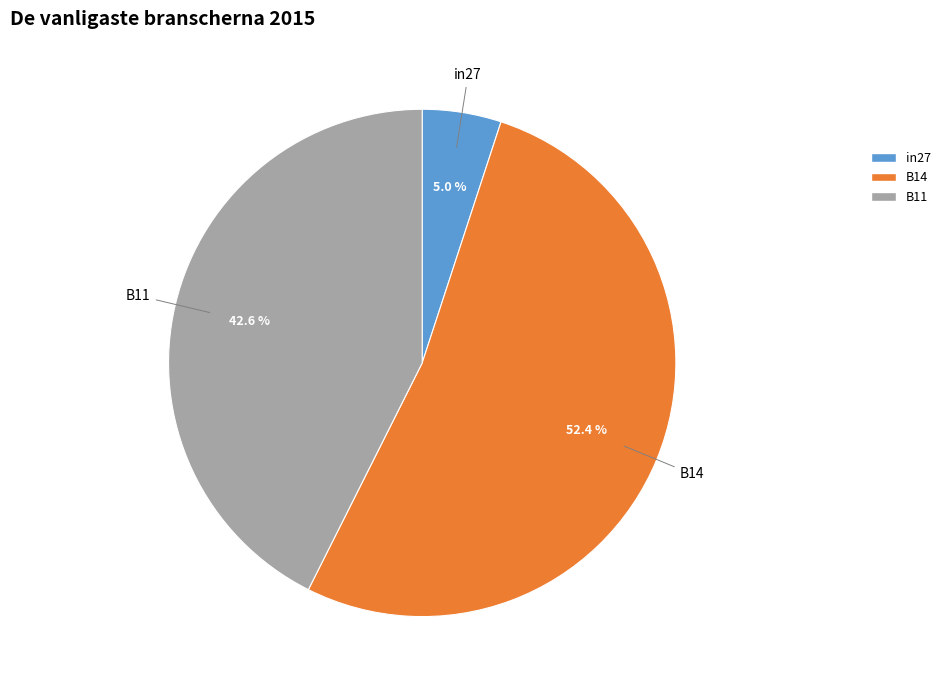

To the nearest percent, what percentage of the pie is in27?

5%